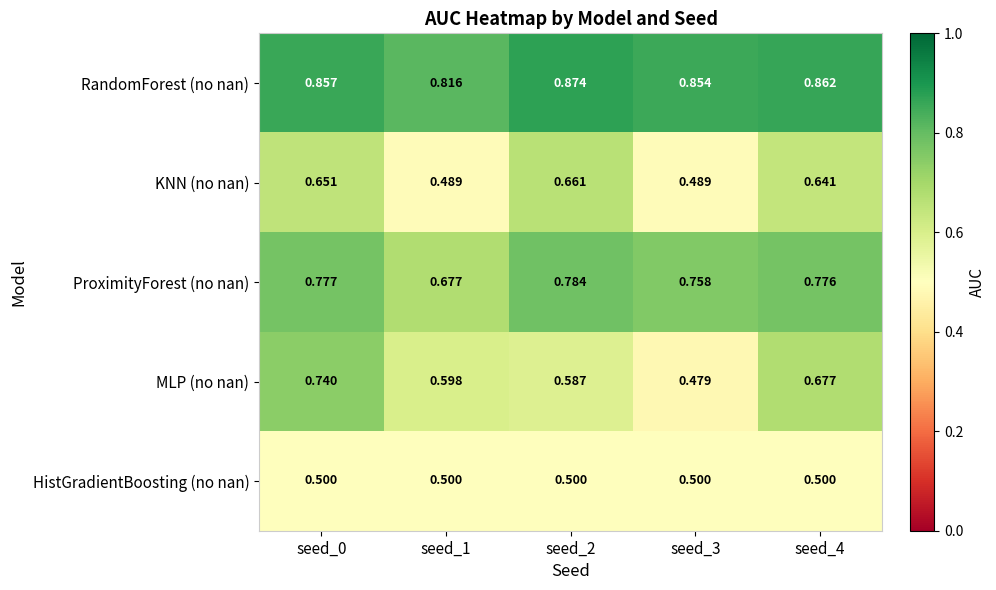

Is the value of HistGradientBoosting (no nan) at seed_1 greater than the value of MLP (no nan) at seed_0?

No